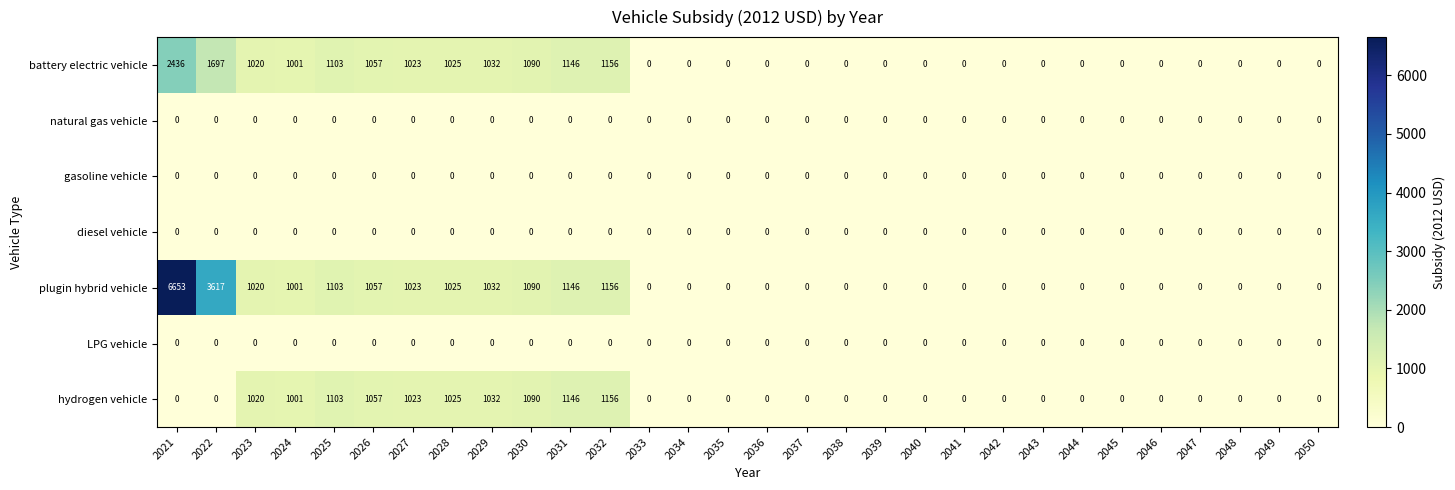

The value of plugin hybrid vehicle at 2045 is 4173. True or false?

False